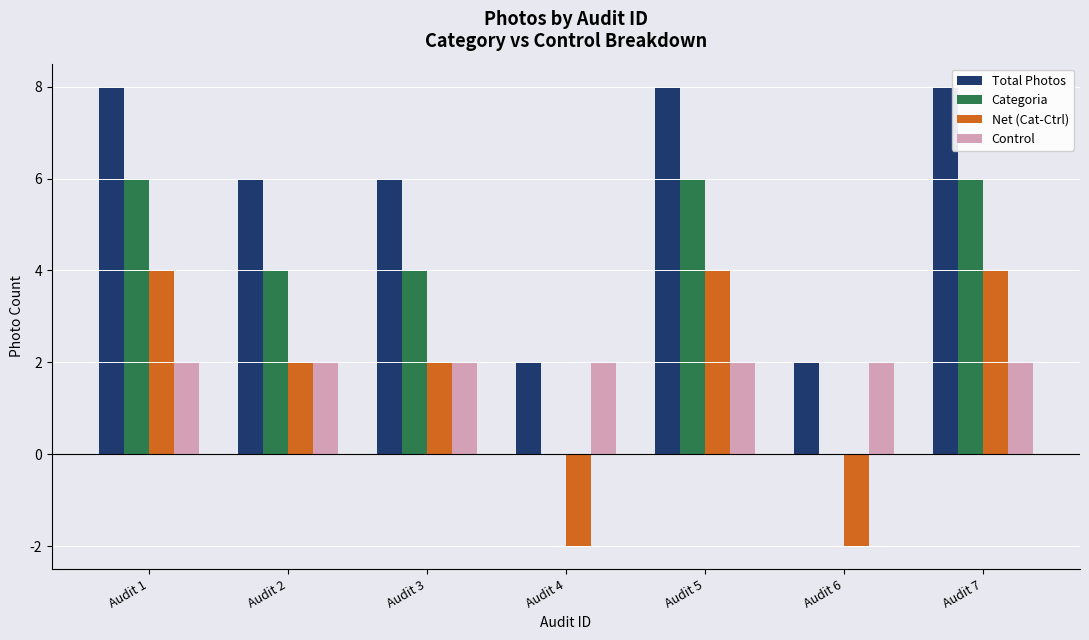

The Categoria series shows 10 at Audit 5. True or false?

False